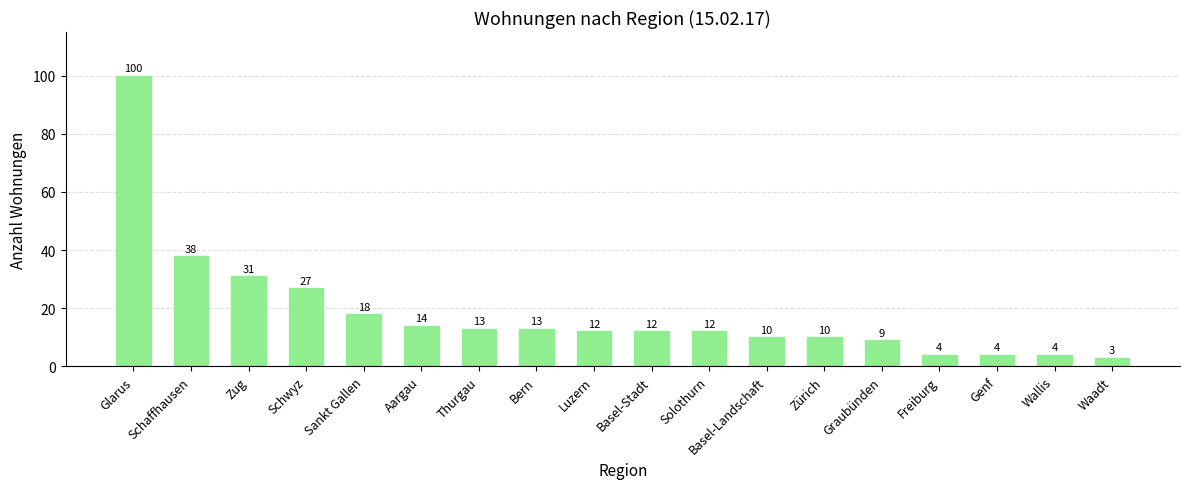

True or false: the data shows 38 at Schaffhausen.

True